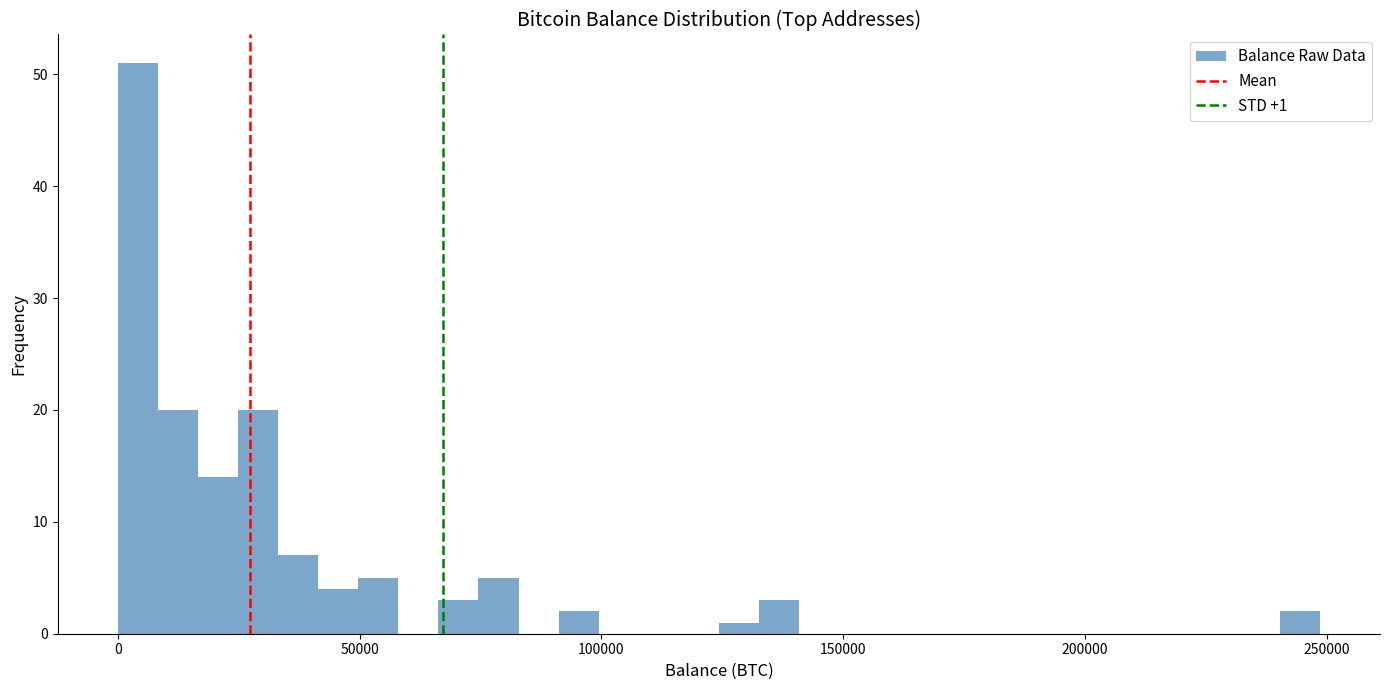

Read against the x-axis, roughly where is the centre of the tallest bar?

5000